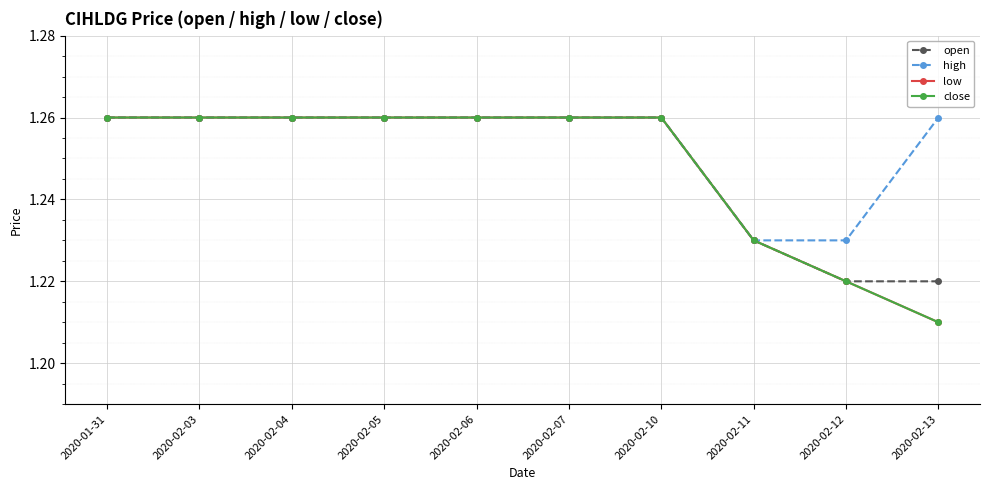

Is this an area chart (filled region under the line)?

No